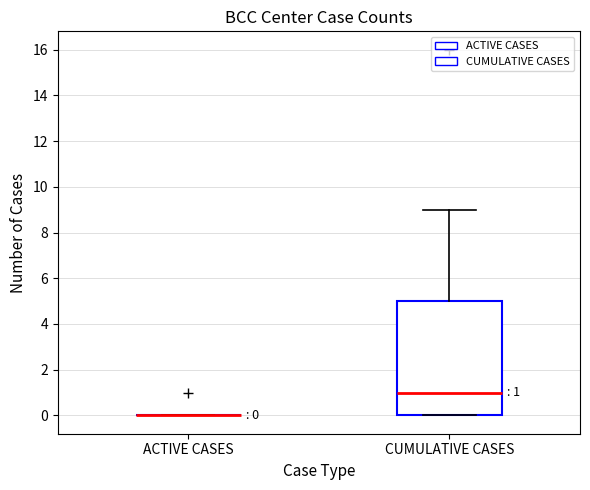

Which box is the tallest, from its lower edge to its upper edge?

CUMULATIVE CASES